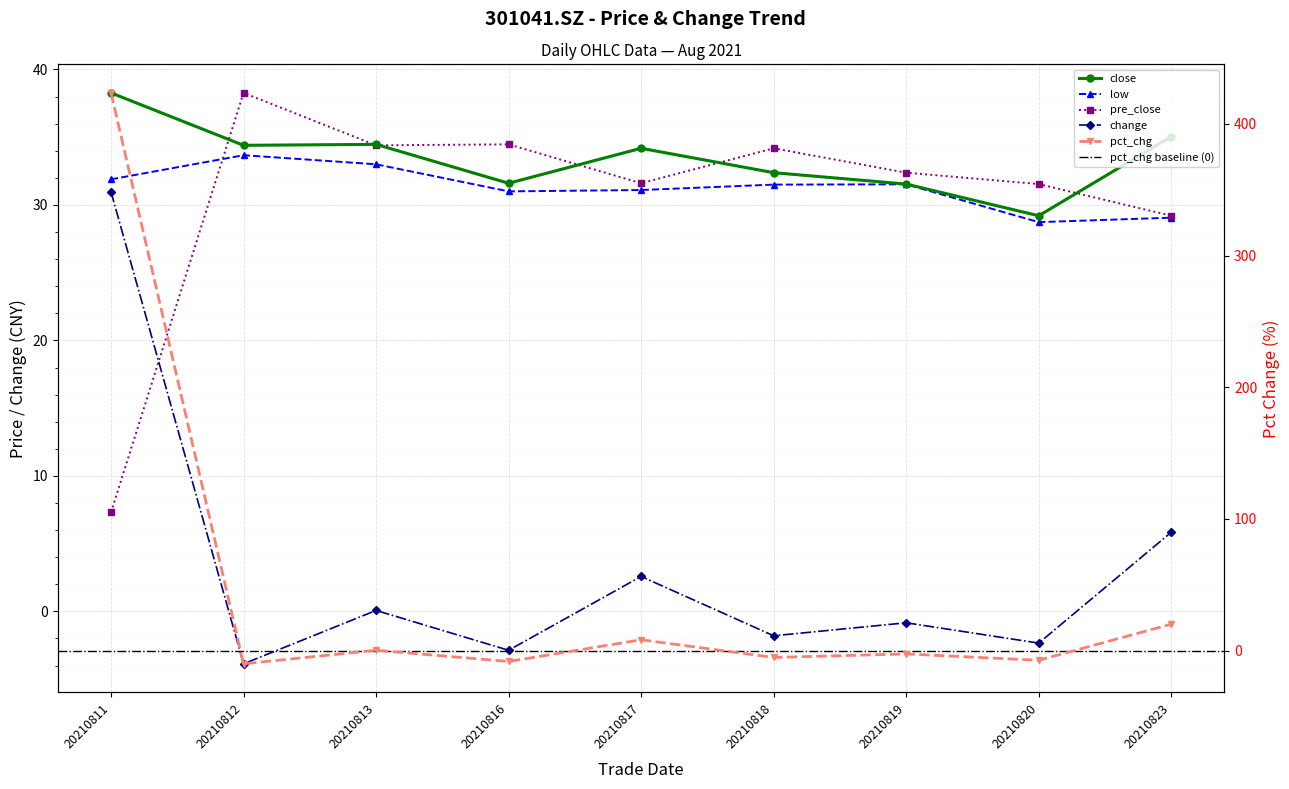

Read the pre_close value at 20210818.

34.2